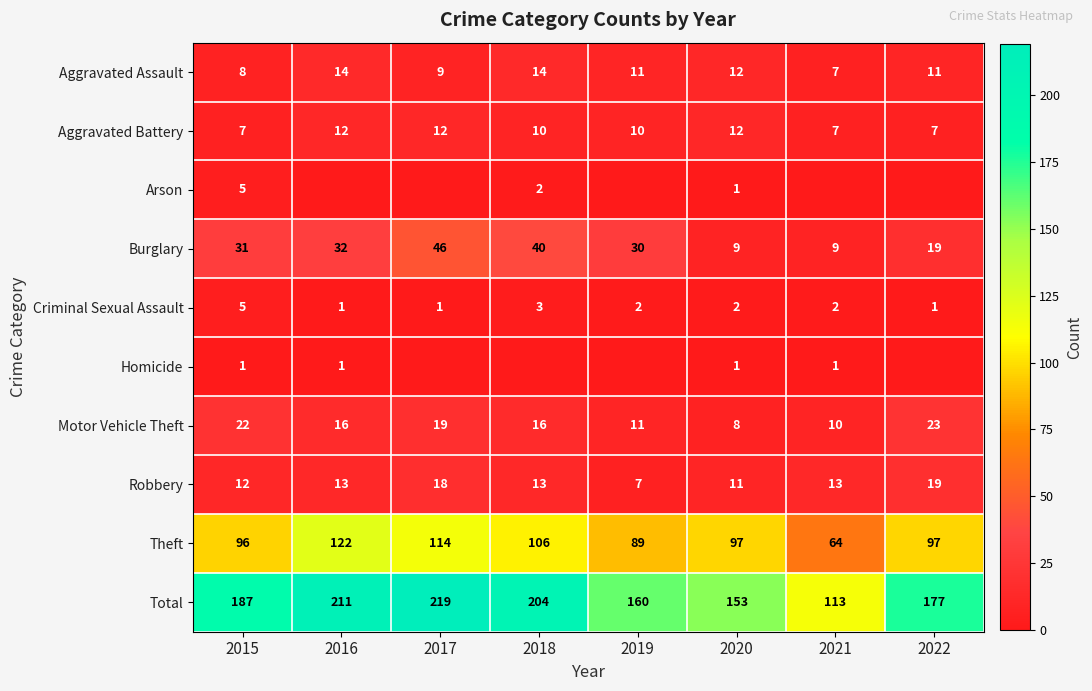

Read the Total value at 2017, to the nearest 5.

220